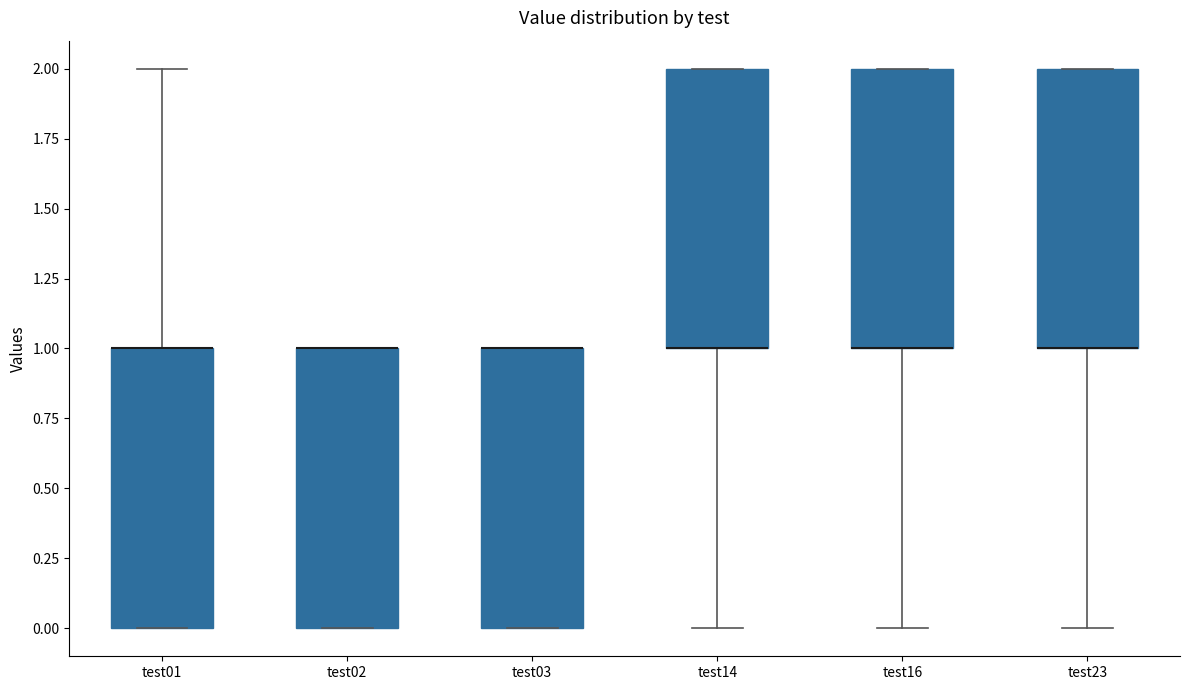

Reading left to right, transcribe this box plot: for each box, give where its median line is, the range the box spans, and where its two whiskers end, as read against the y-axis. The values are not printed on the chart, so give them approximately, as read against the axis.

test01: median 1 (drawn on the box's upper edge), box 0 to 1, whiskers 0 to 2
test02: median 1 (drawn on the box's upper edge), box 0 to 1, whiskers 0 to 1
test03: median 1 (drawn on the box's upper edge), box 0 to 1, whiskers 0 to 1
test14: median 1 (drawn on the box's lower edge), box 1 to 2, whiskers 0 to 2
test16: median 1 (drawn on the box's lower edge), box 1 to 2, whiskers 0 to 2
test23: median 1 (drawn on the box's lower edge), box 1 to 2, whiskers 0 to 2